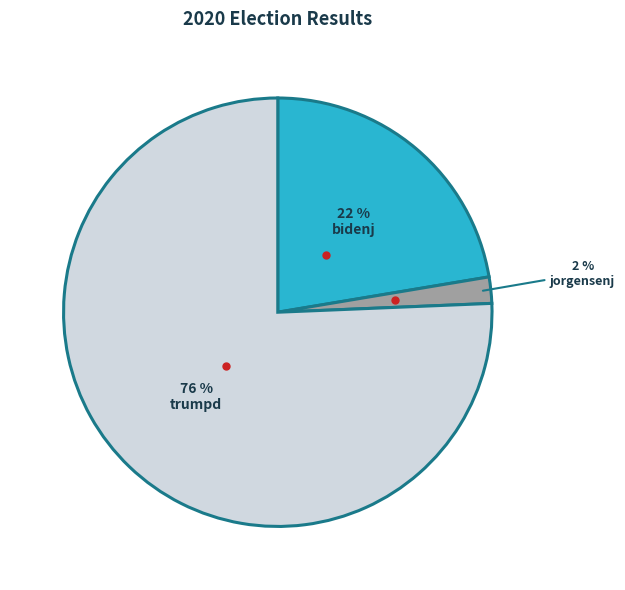

Count the number of slices in the pie.

3